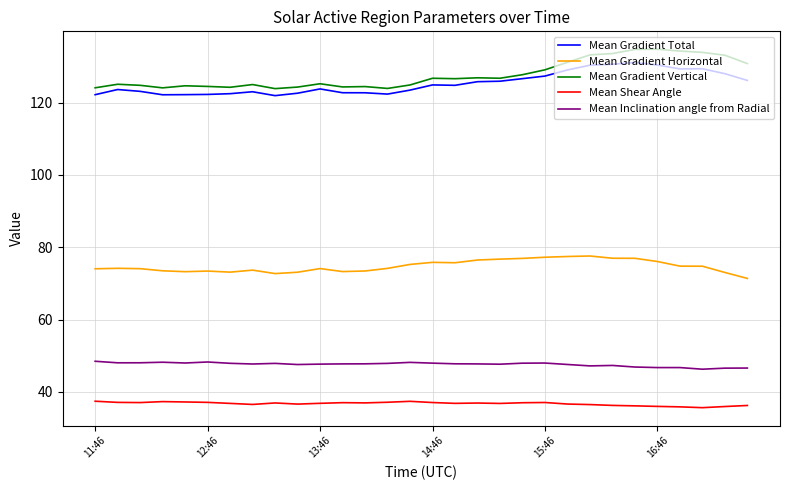

True or false: Mean Gradient Vertical and Mean Shear Angle intersect in this chart.

False